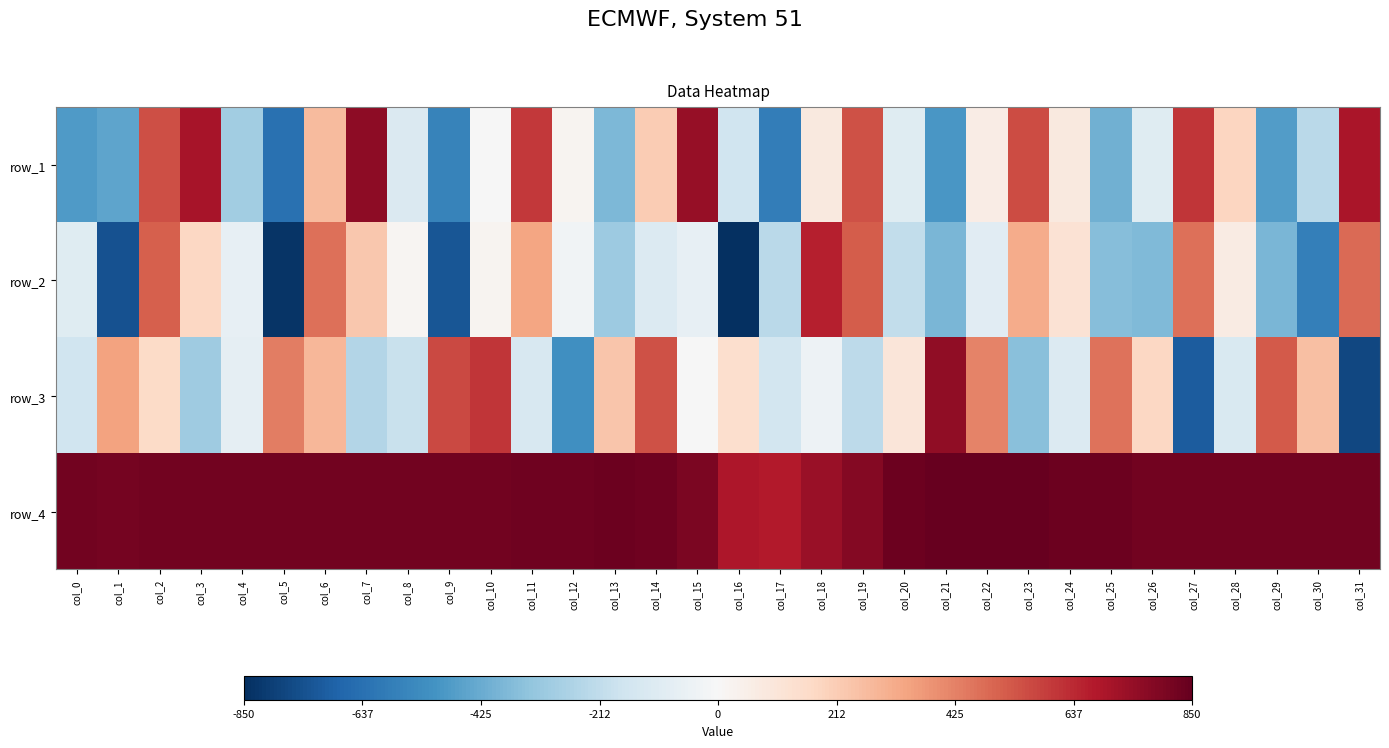

The row_2 series shows 220 at col_16. True or false?

False